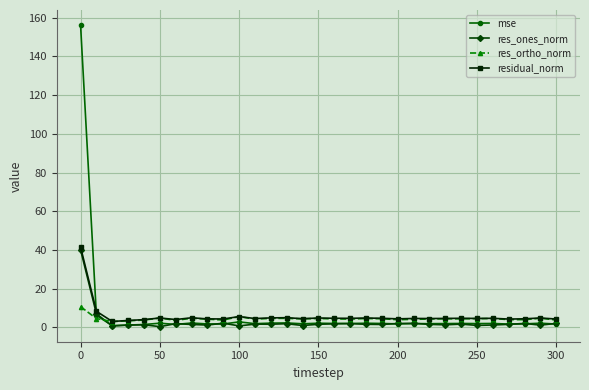

Which series has the widest spread of values?

mse